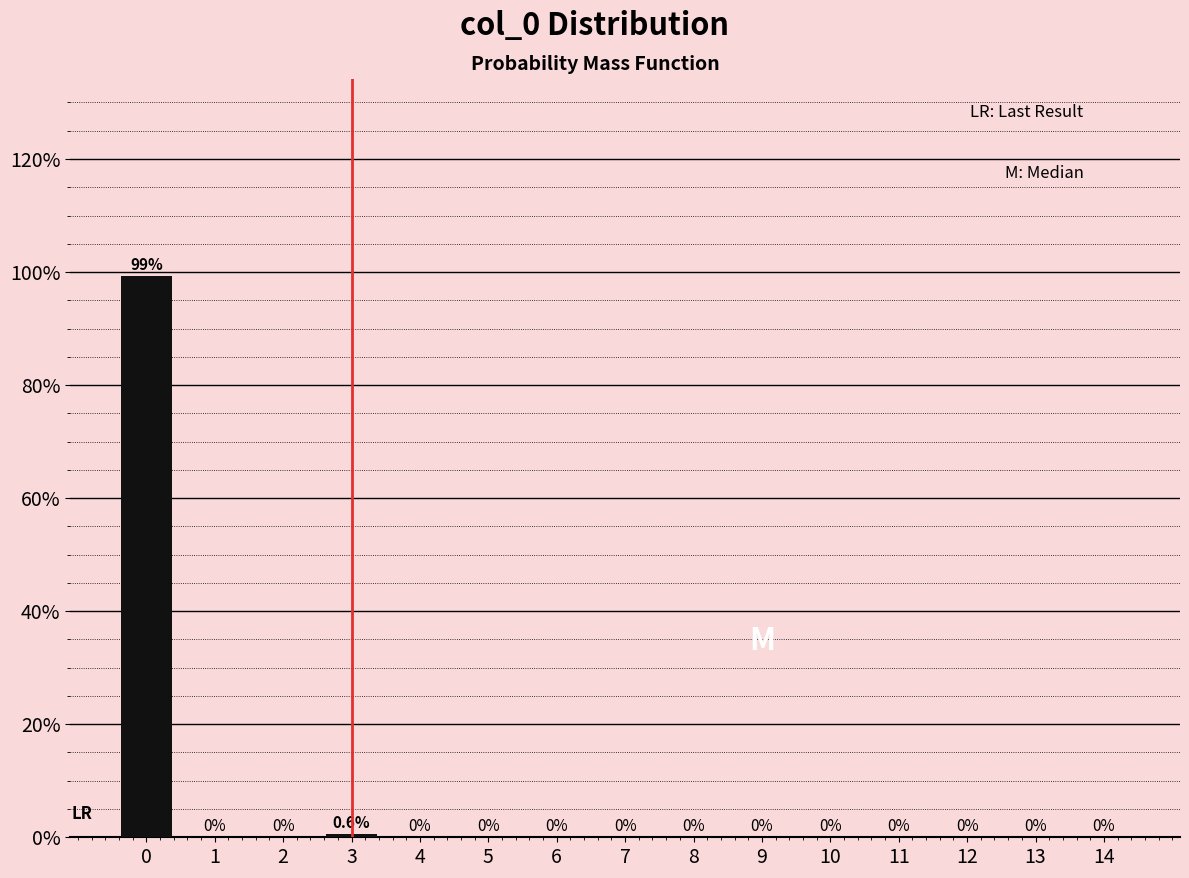

Reading left to right, what are all the values shown in this chart?

0=99.4	1=0.0	2=0.0	3=0.6	4=0.0	5=0.0	6=0.0	7=0.0	8=0.0	9=0.0	10=0.0	11=0.0	12=0.0	13=0.0	14=0.0